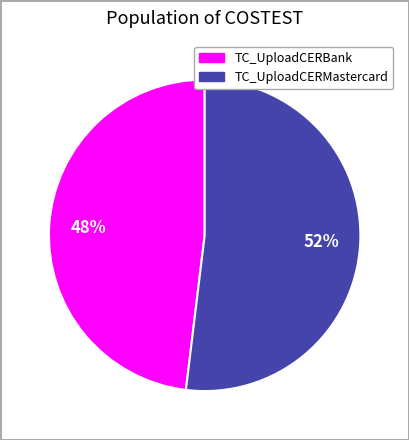

How many segments does this pie chart have?

2